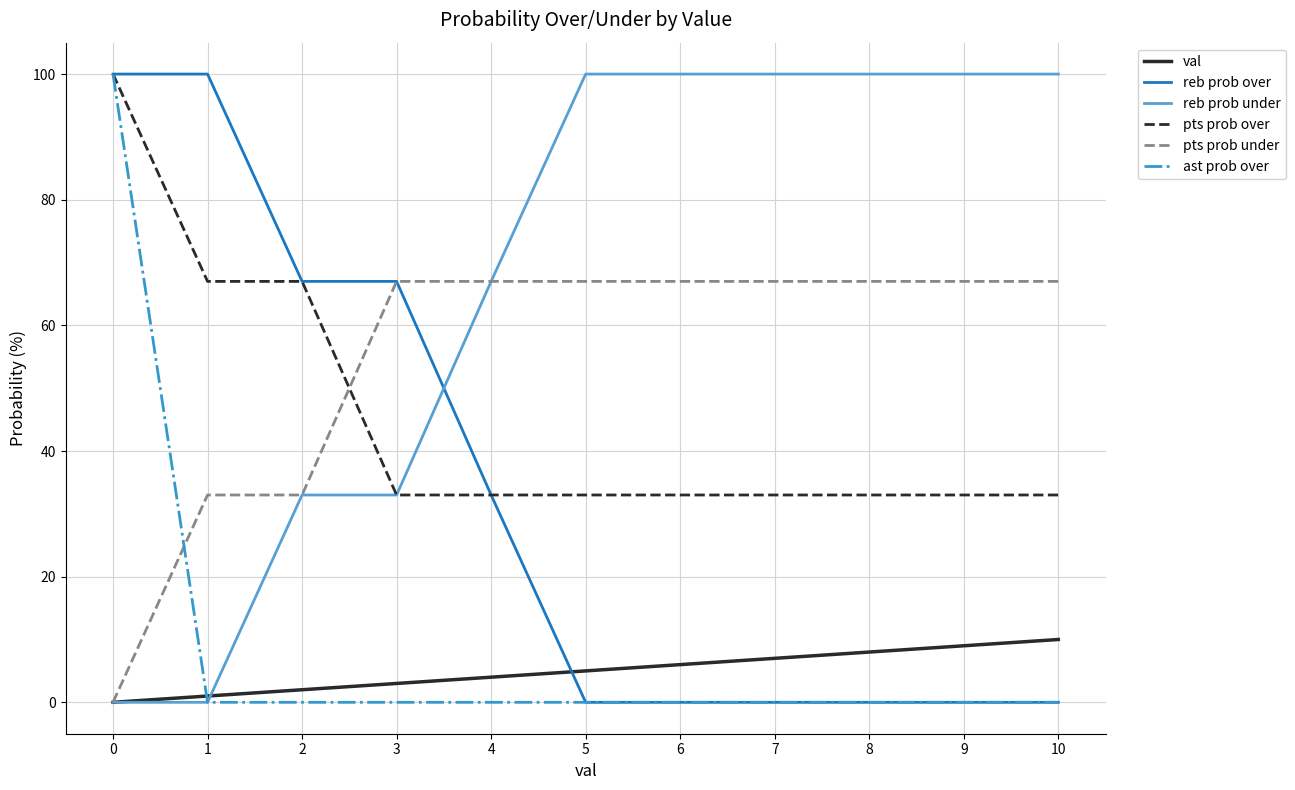

Count the pts prob over values in the range 33 to 67.

10